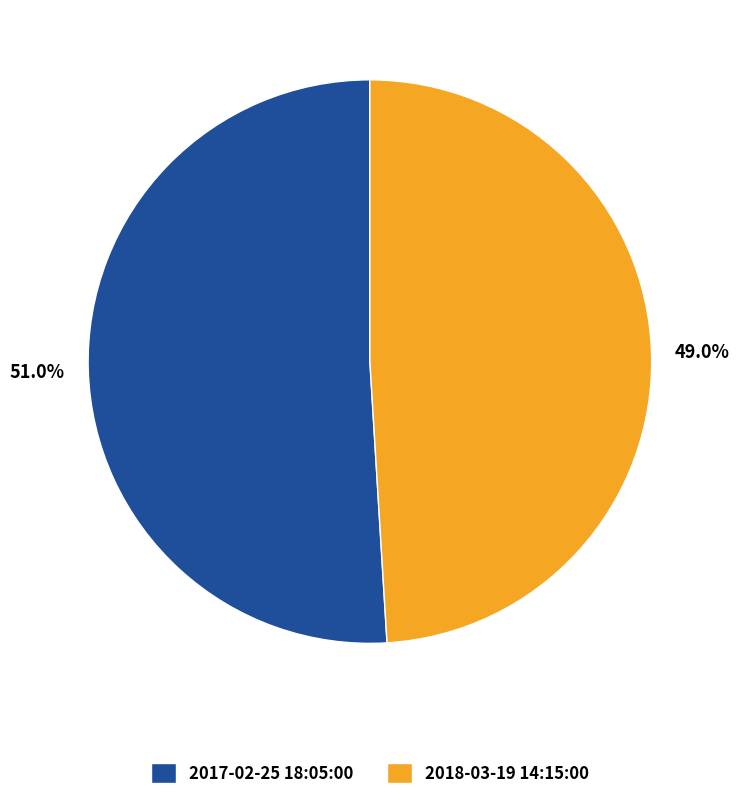

True or false: 2017-02-25 18:05:00 accounts for 39% of the total.

False